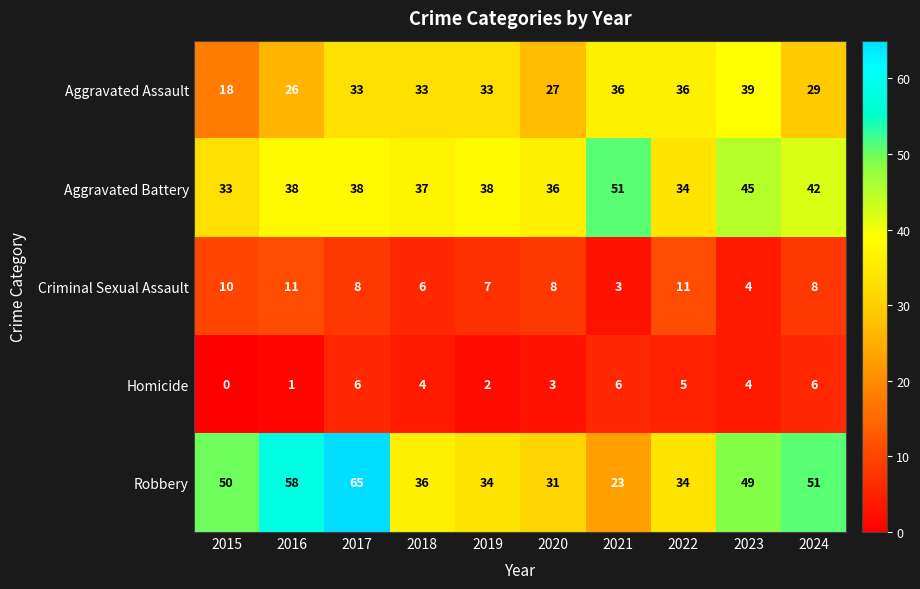

What is the total value across all series at 2022?

120